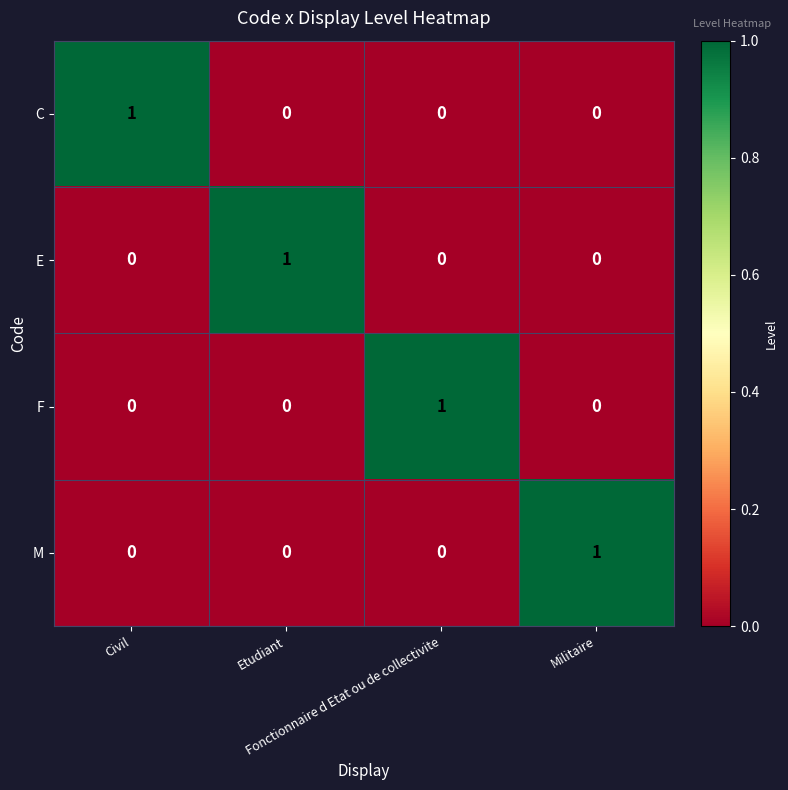

At how many categories does at least one series exceed 0?

4